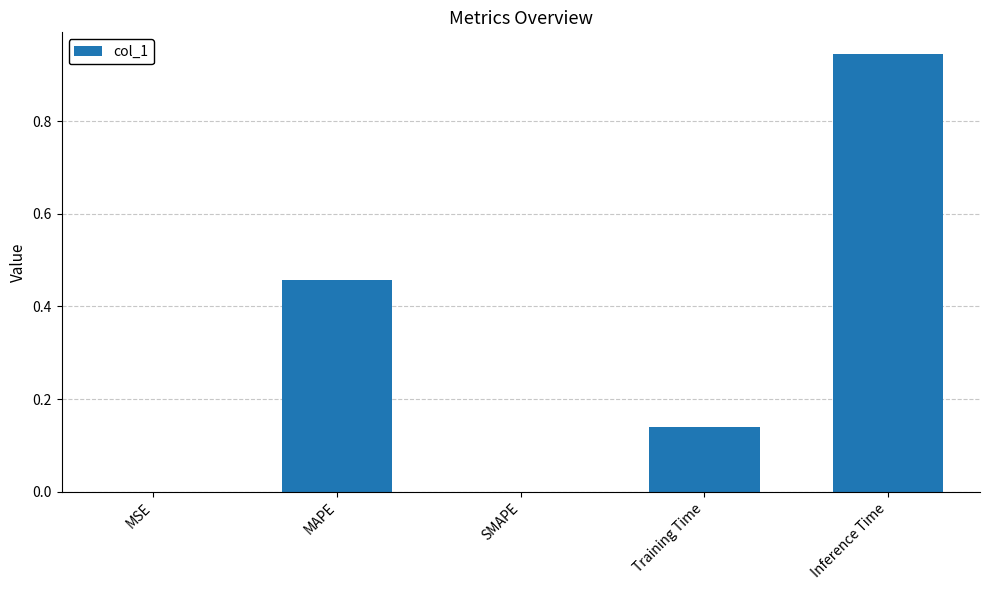

Which label corresponds to the largest value in the chart?

Inference Time